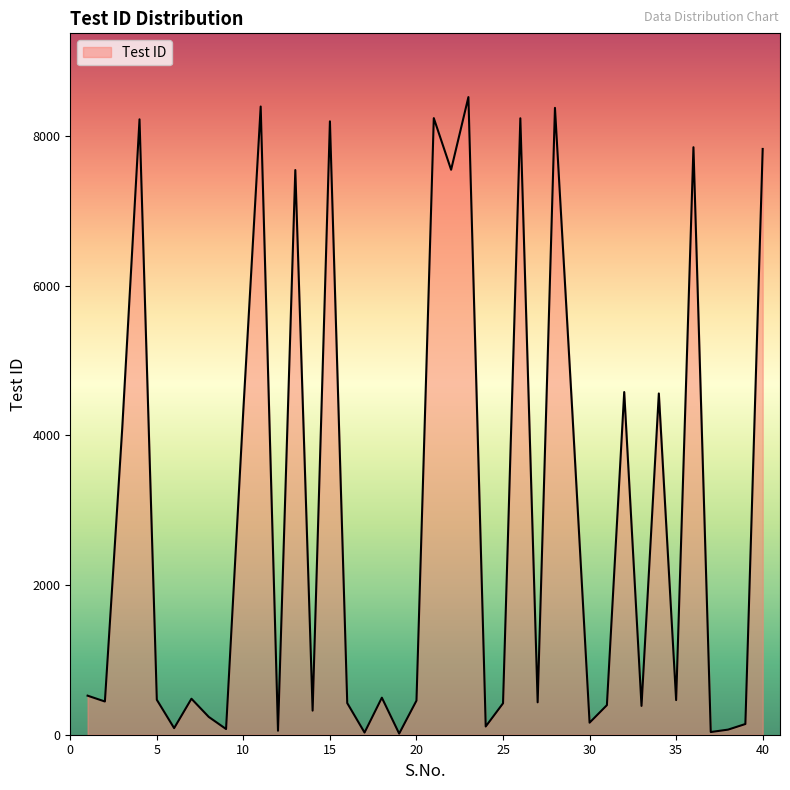

What is the difference between the maximum and minimum values?

8507